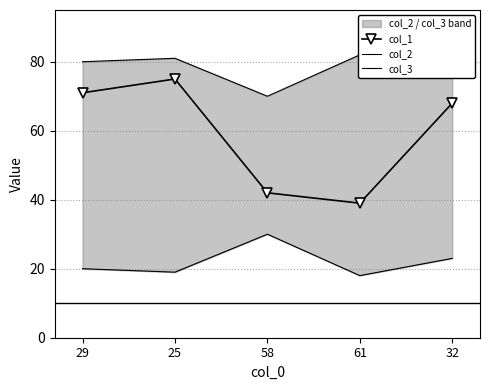

List the series in order of their overall mean, lowest first.

col_3, col_1, col_2